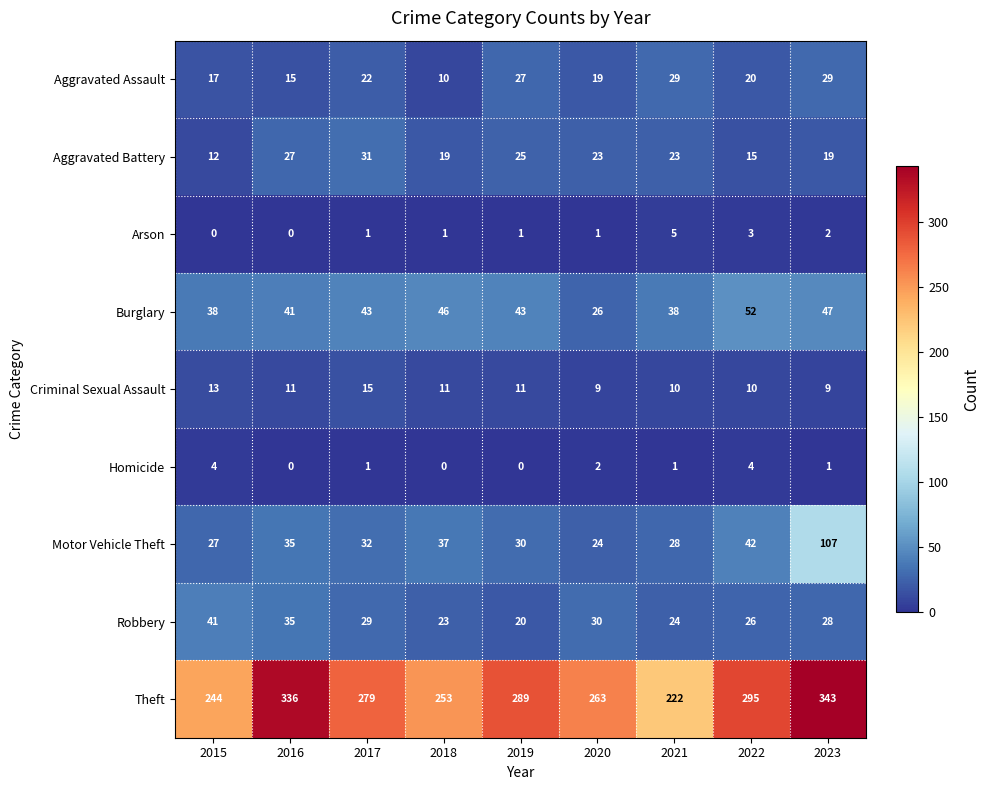

How many values in the Robbery series are below 28?

4